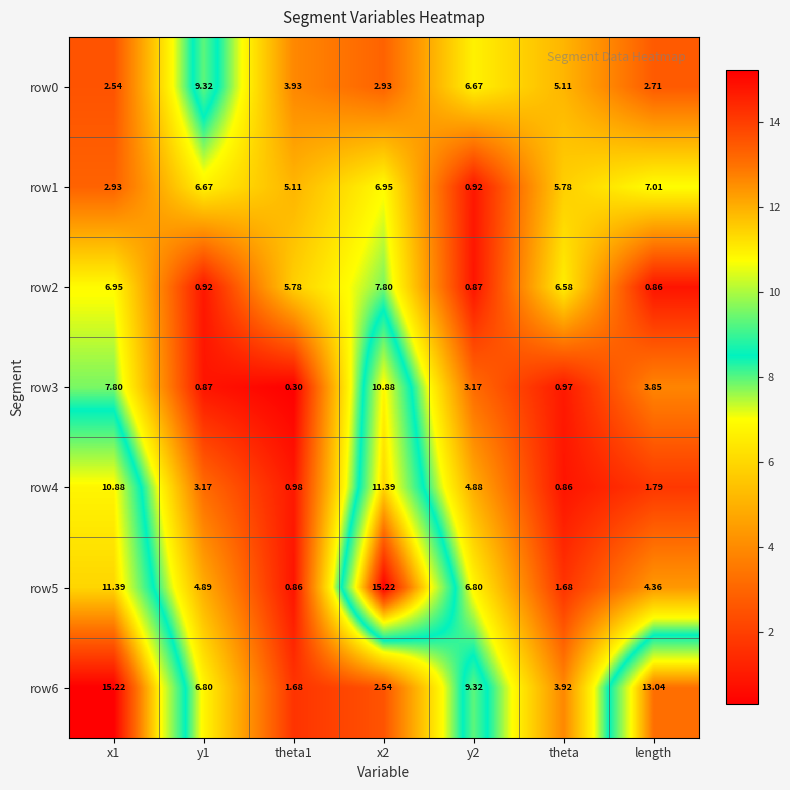

Where is row0 nearest to the value 5?

theta